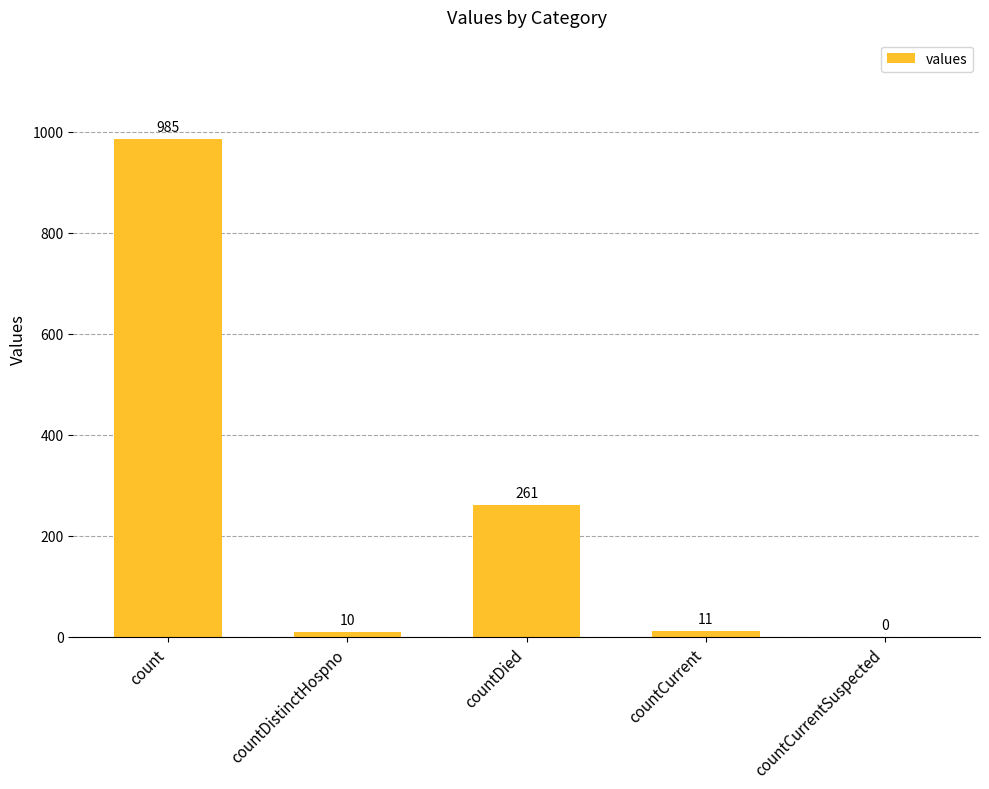

Approximately how many times larger is the value at countDied compared to countDistinctHospno?

26.1